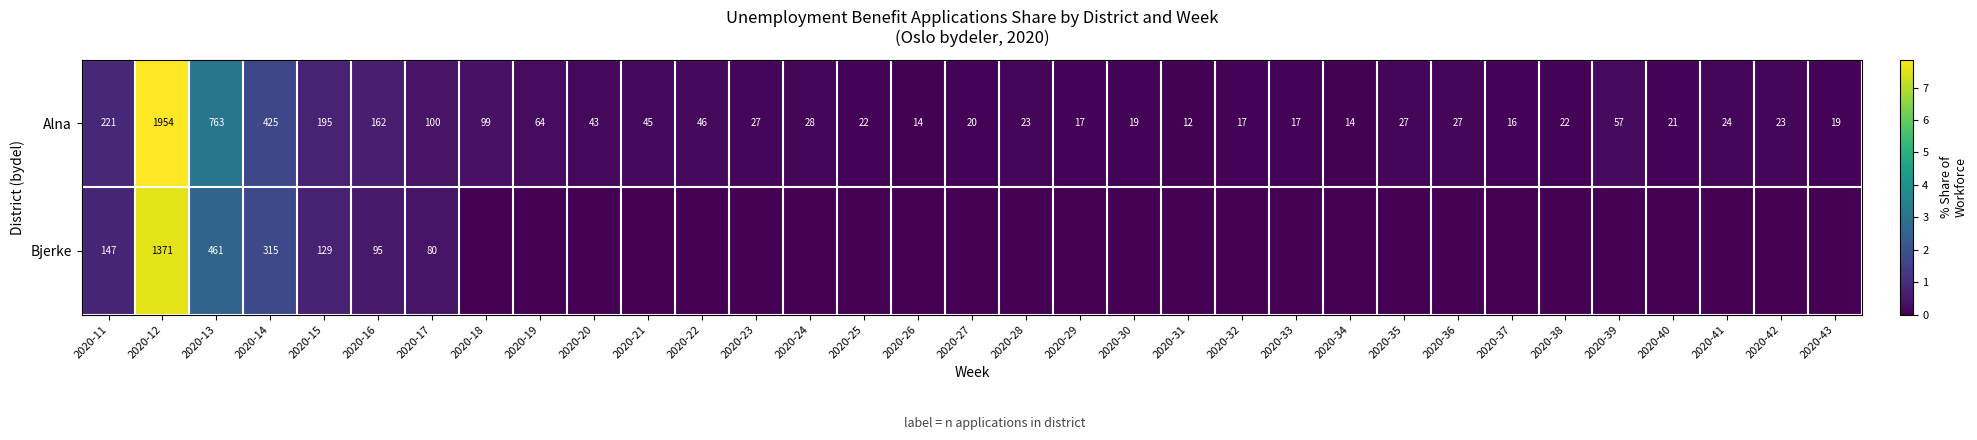

What is the difference between the Alna values at 2020-35 and 2020-34?

13